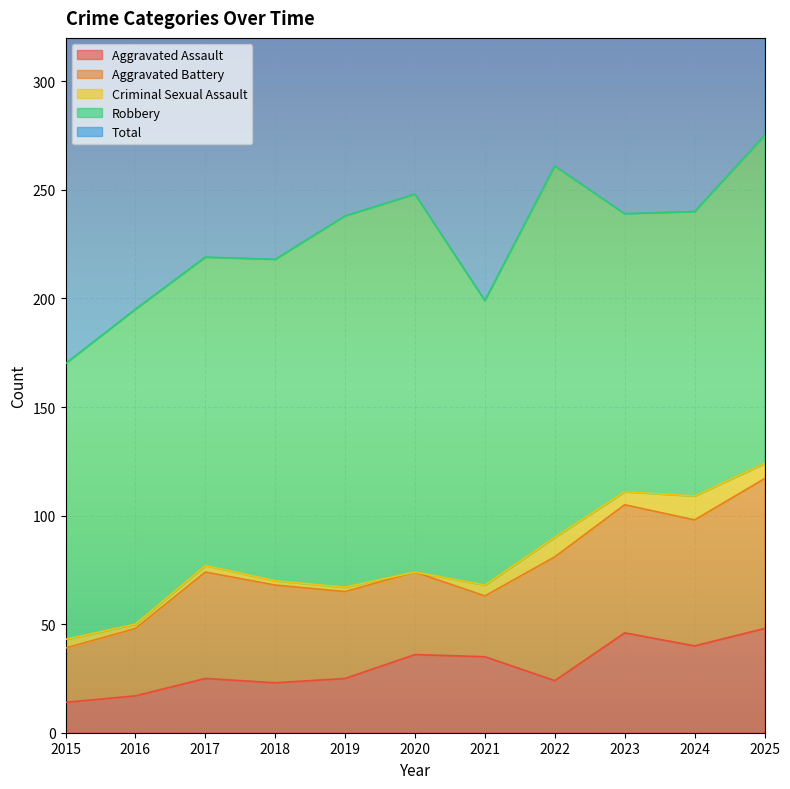

At which category is the sum across all series the highest?

2025